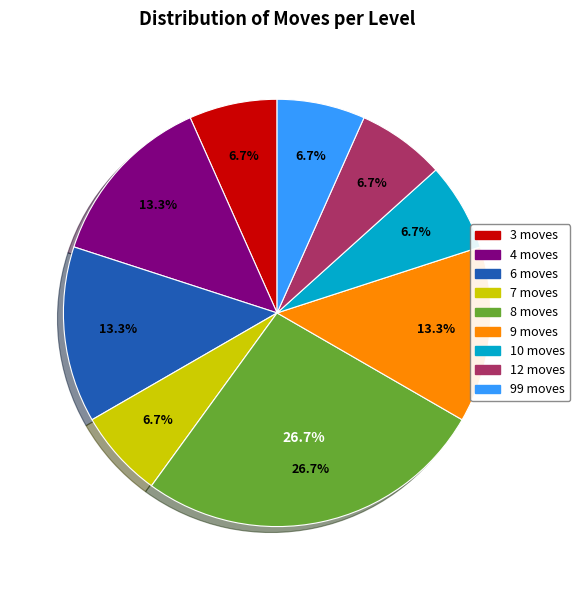

Combined, do 4 moves and 10 moves account for over 50%?

No